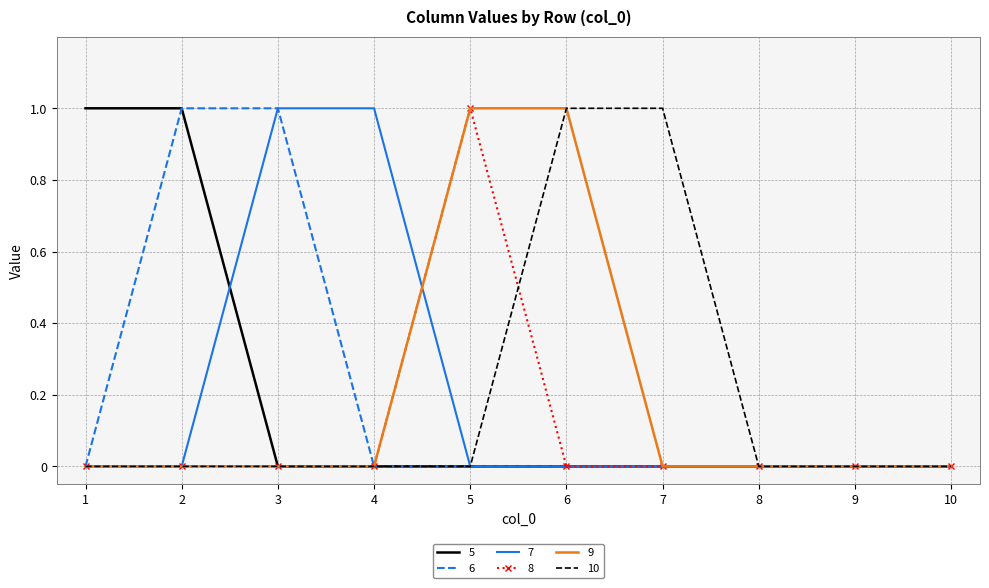

Which category has the highest value in the 8 series?

5